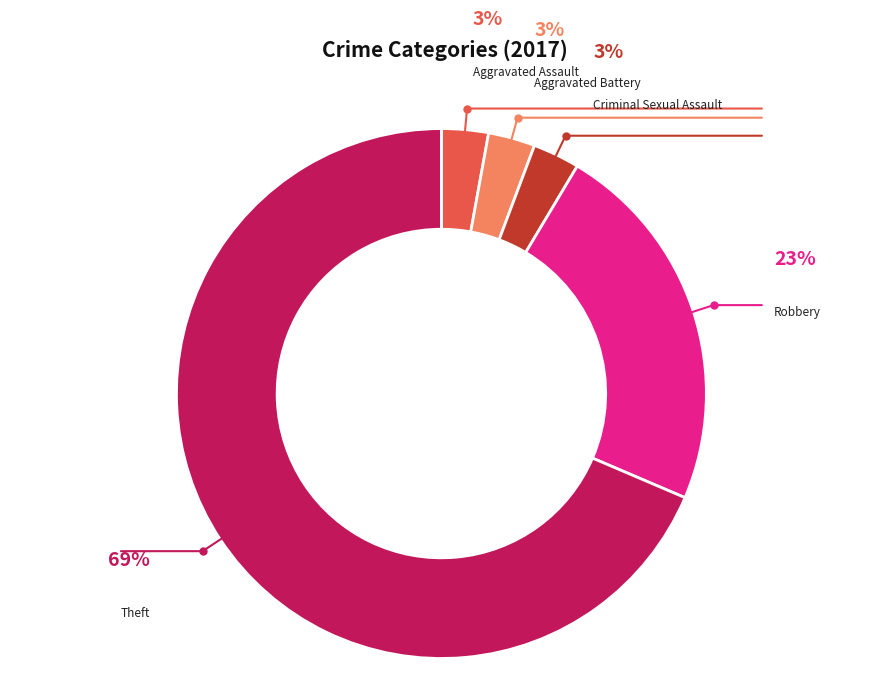

To the nearest percent, what is the average slice percentage?

20%